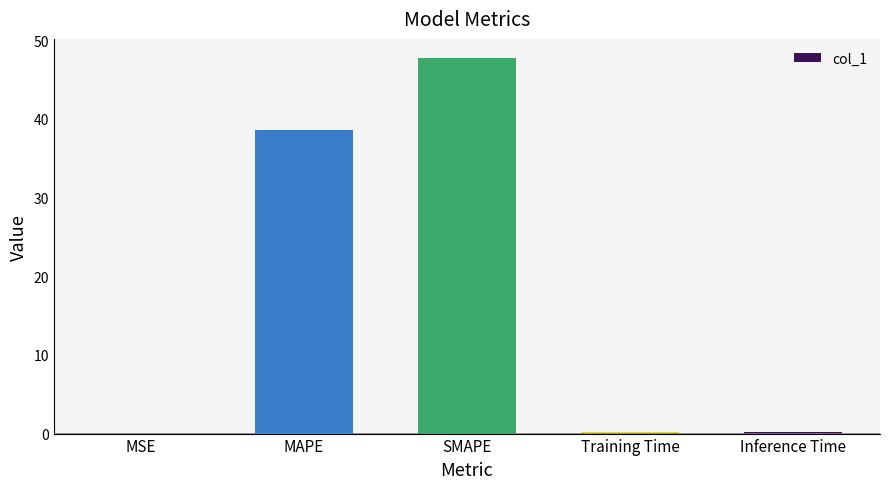

What is the average value?

17.3